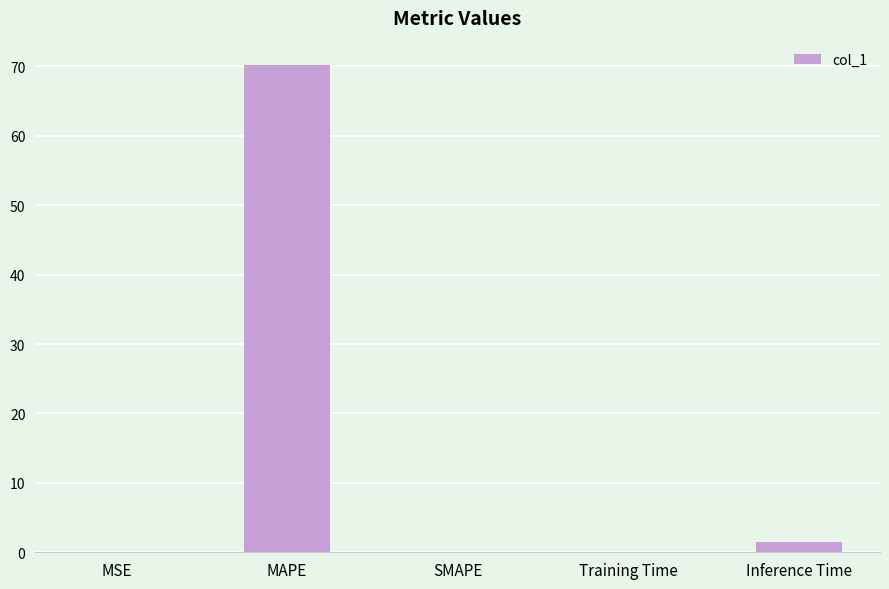

True or false: the data shows 122.7 at MAPE.

False